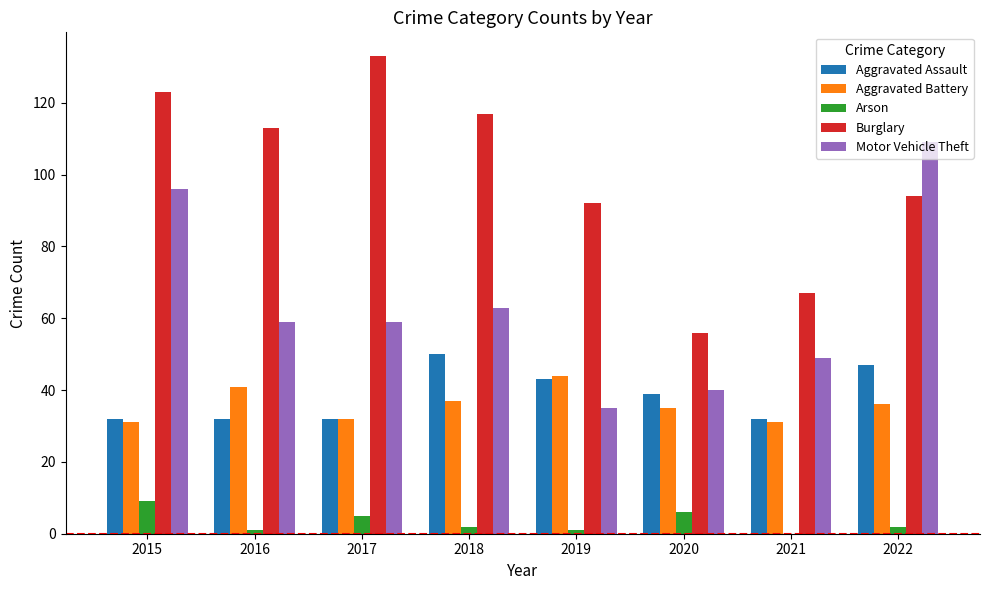

At which label does Arson reach its peak?

2015